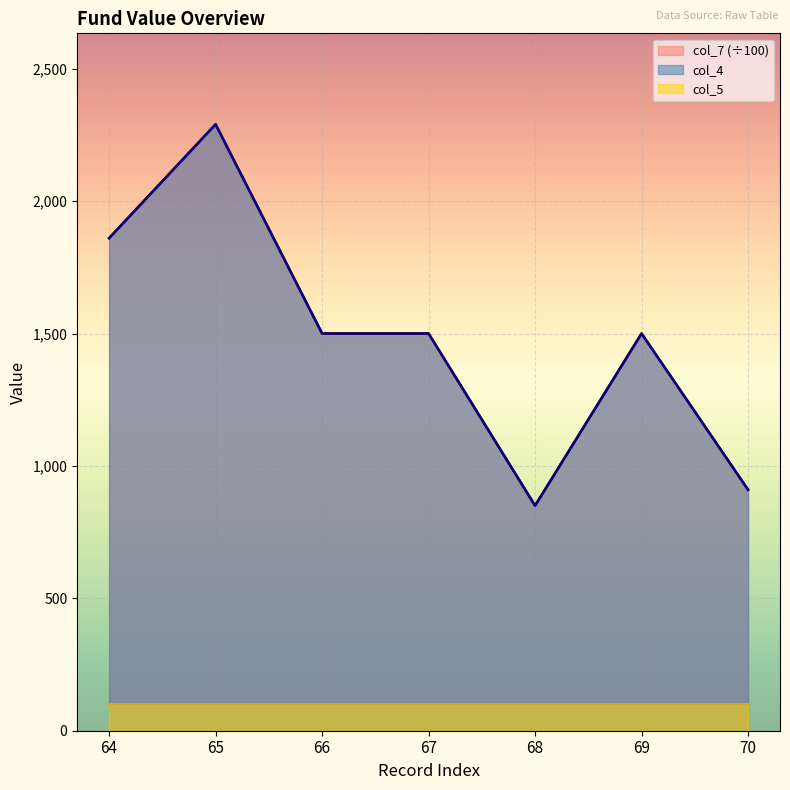

True or false: col_7 and col_4 cross at least once.

False